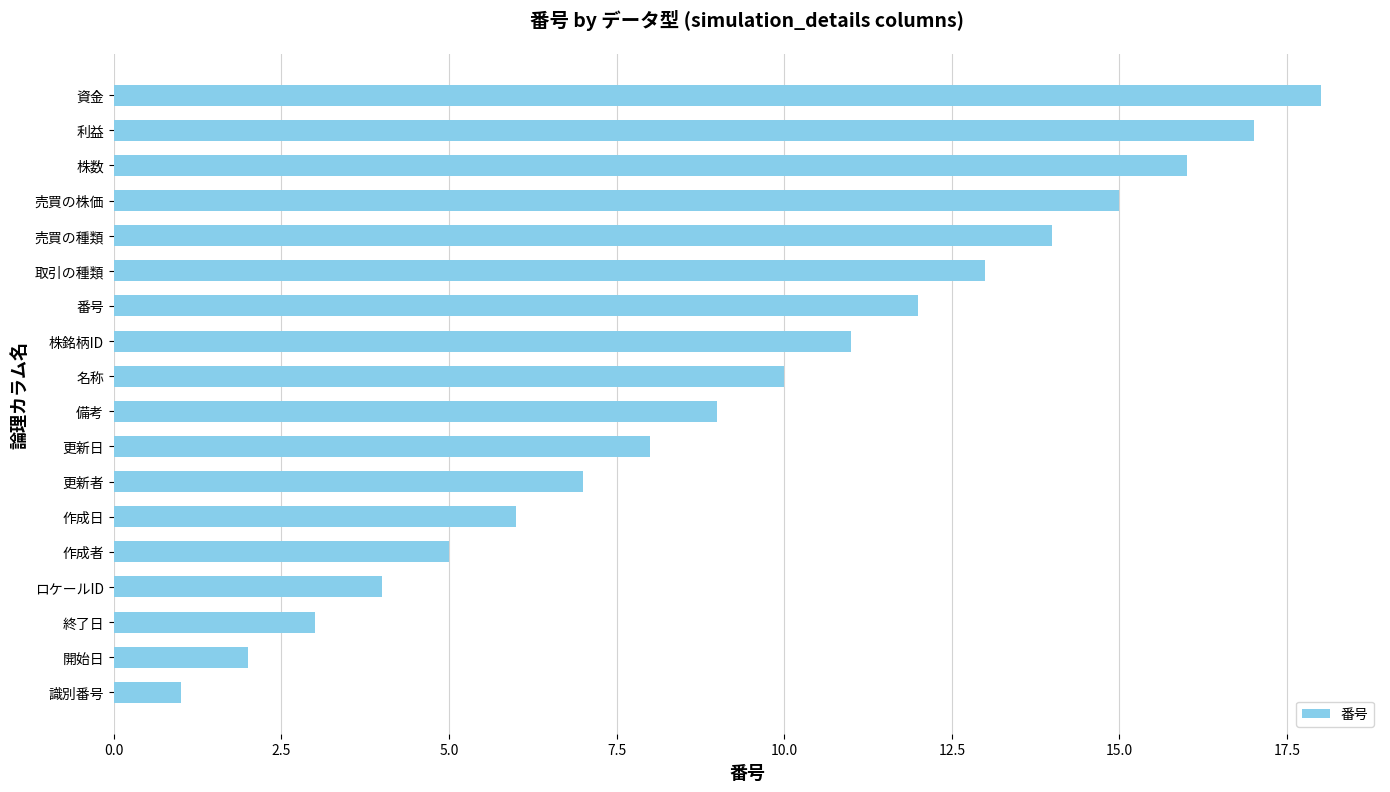

The value at 更新者 is 7. True or false?

True